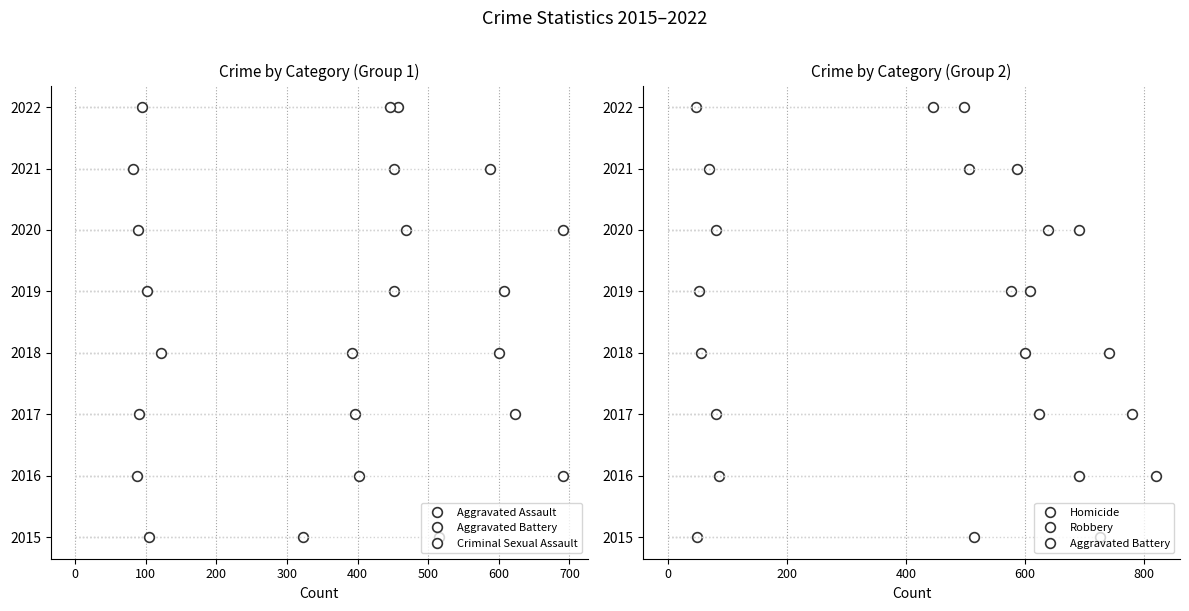

Which series has the widest spread of values?

Aggravated Assault